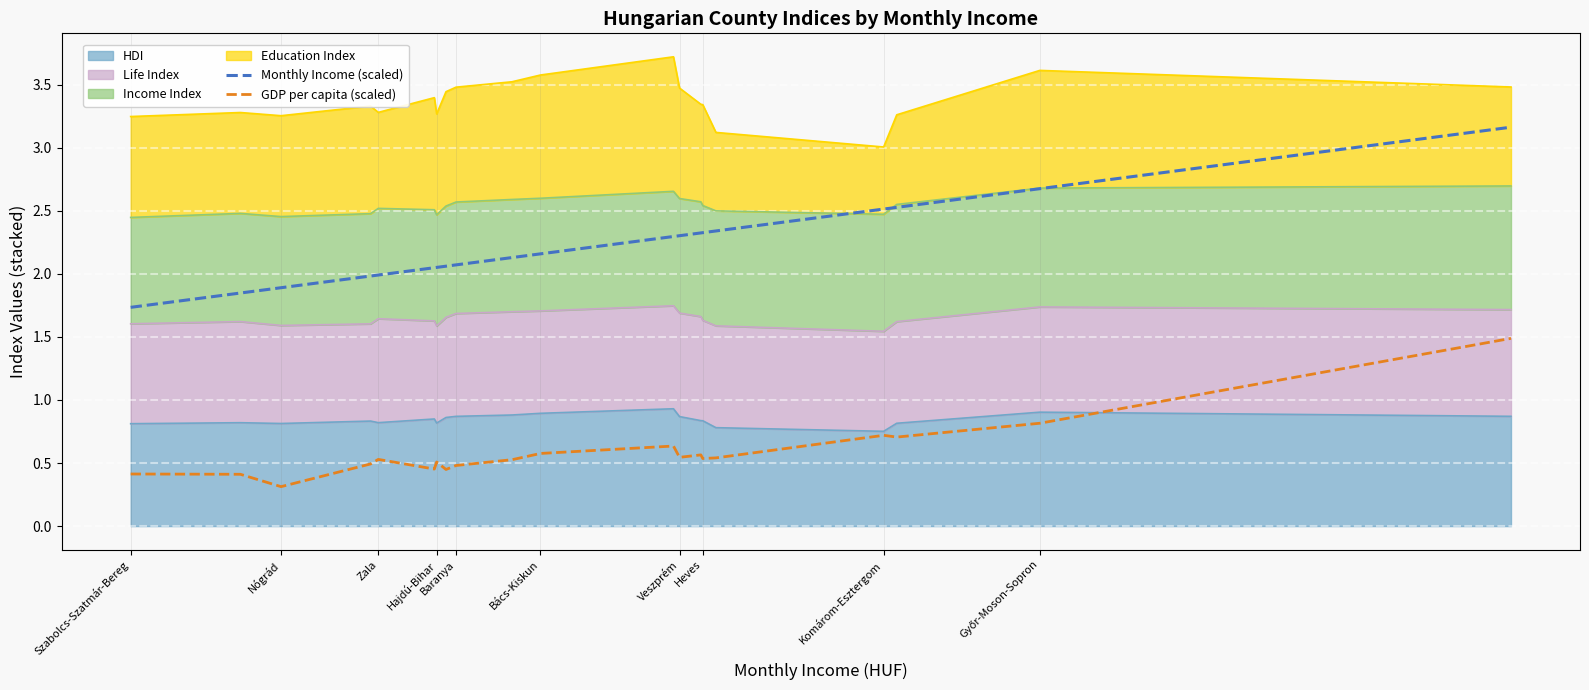

Which has a higher value, 18 or Bács-Kiskun?

18